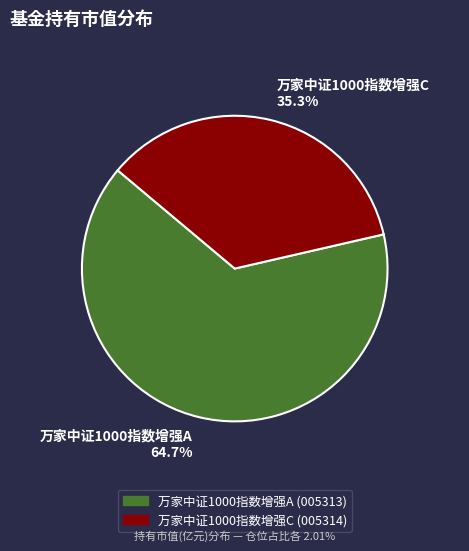

Which category has the biggest portion of the pie?

万家中证1000指数增强A